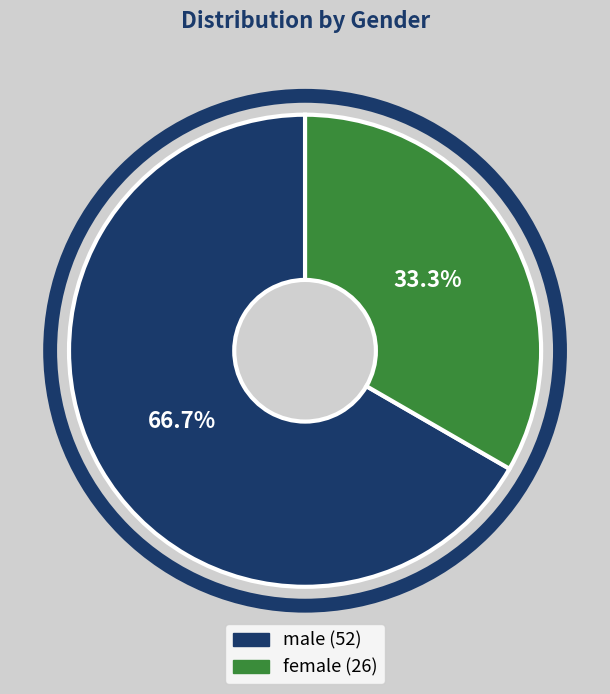

Combined, do male and female account for over 50%?

Yes